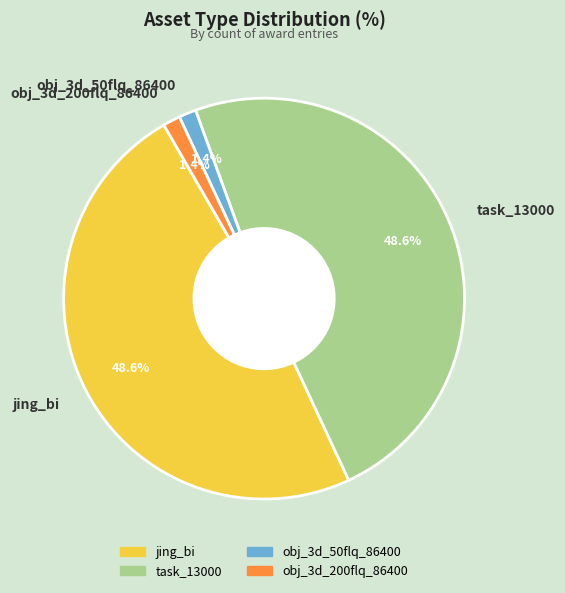

Do obj_3d_200flq_86400 and obj_3d_50flq_86400 together represent more than half of the pie?

No